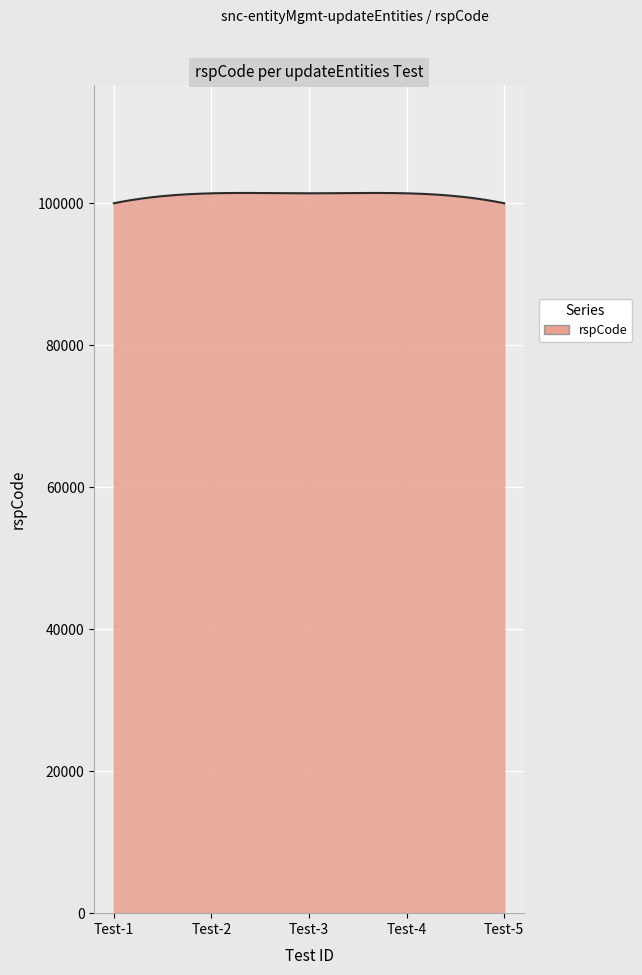

What is the smallest value displayed?

100000.0